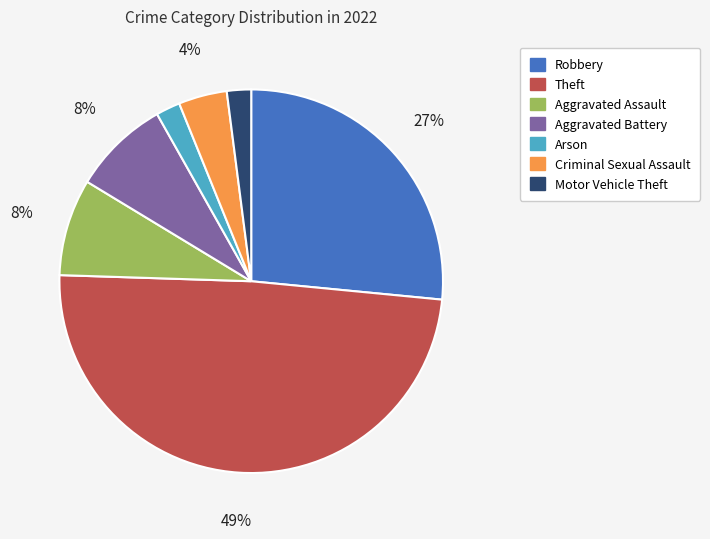

Does any single category account for the majority?

No